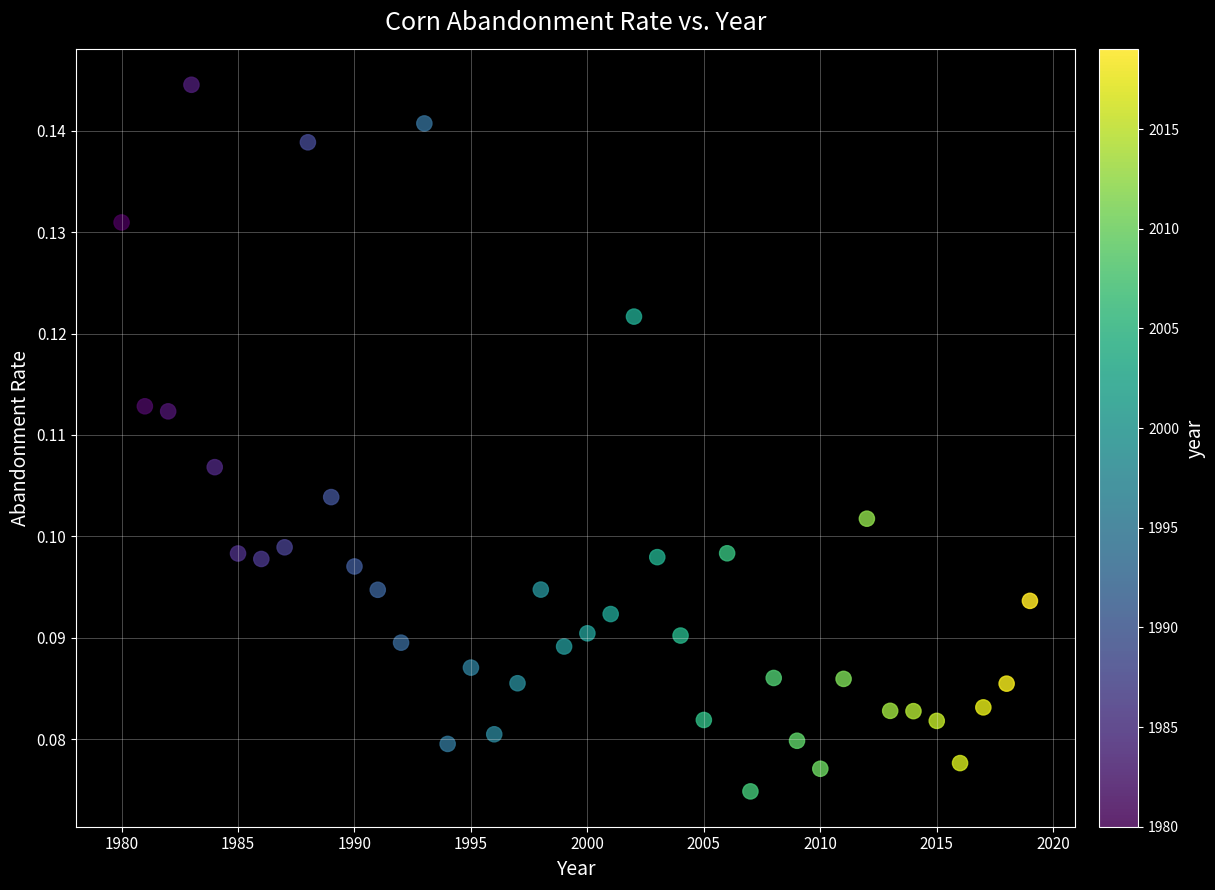

What is the range of X values (max minus min)?

39.0